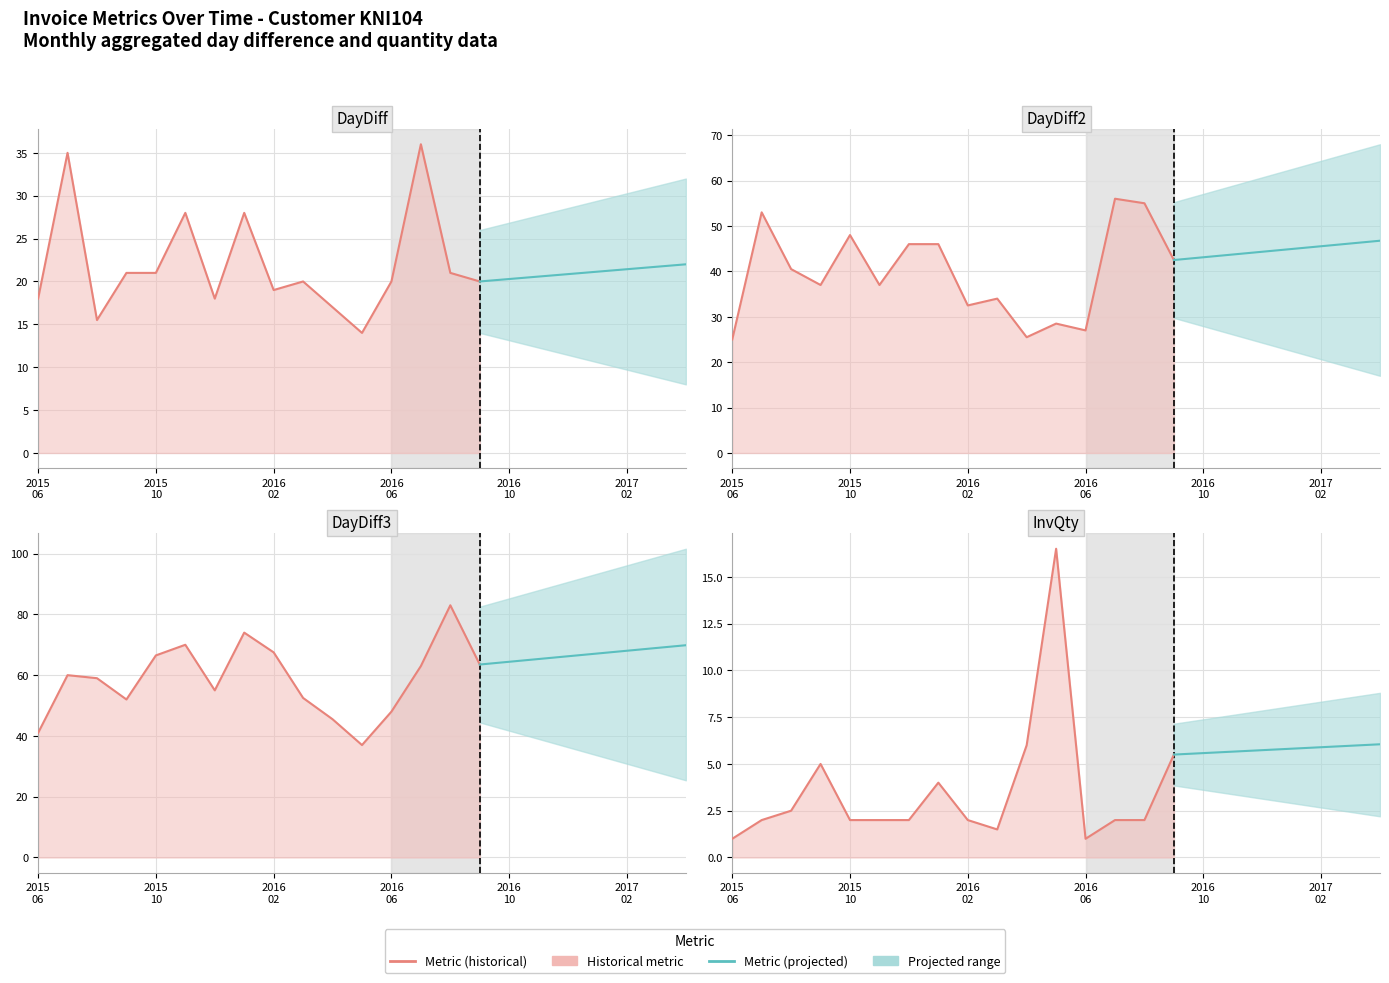

Where is DayDiff2 nearest to the value 28?

2016-05